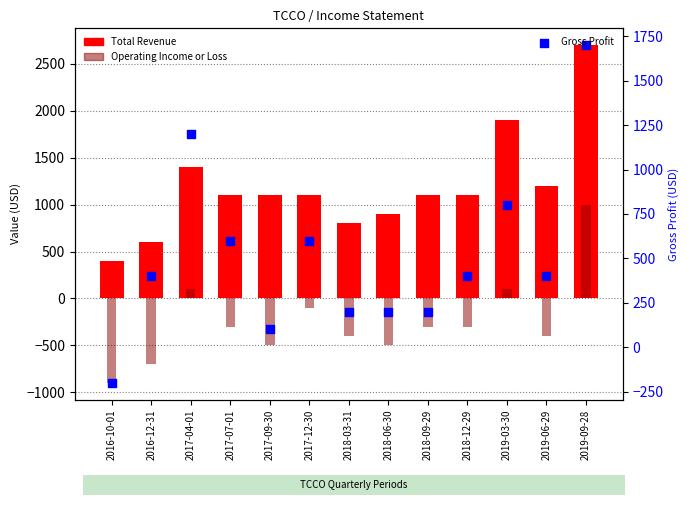

At how many categories does at least one series exceed 981?

9